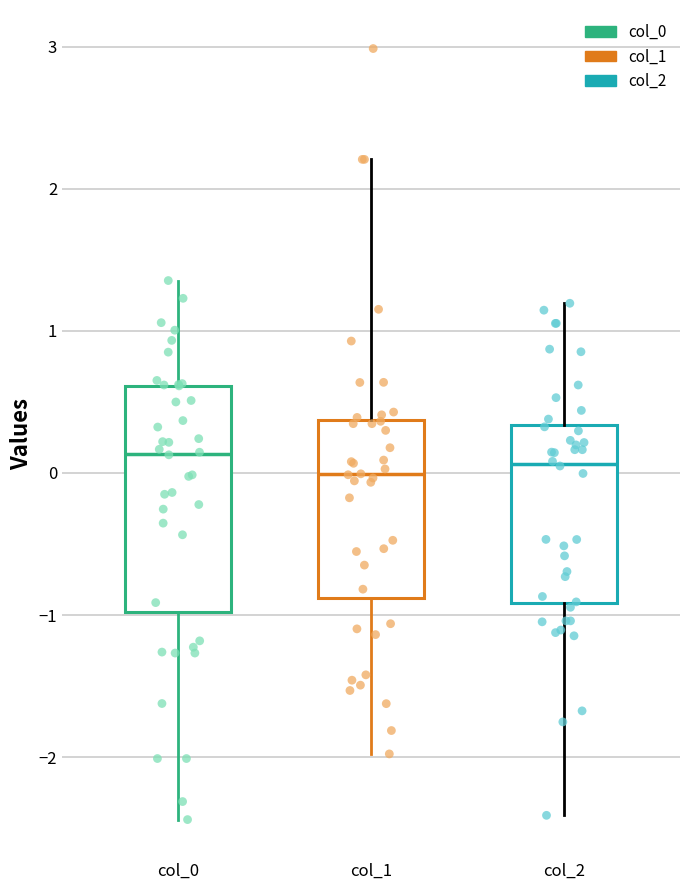

Which box is the tallest, from its lower edge to its upper edge?

col_0